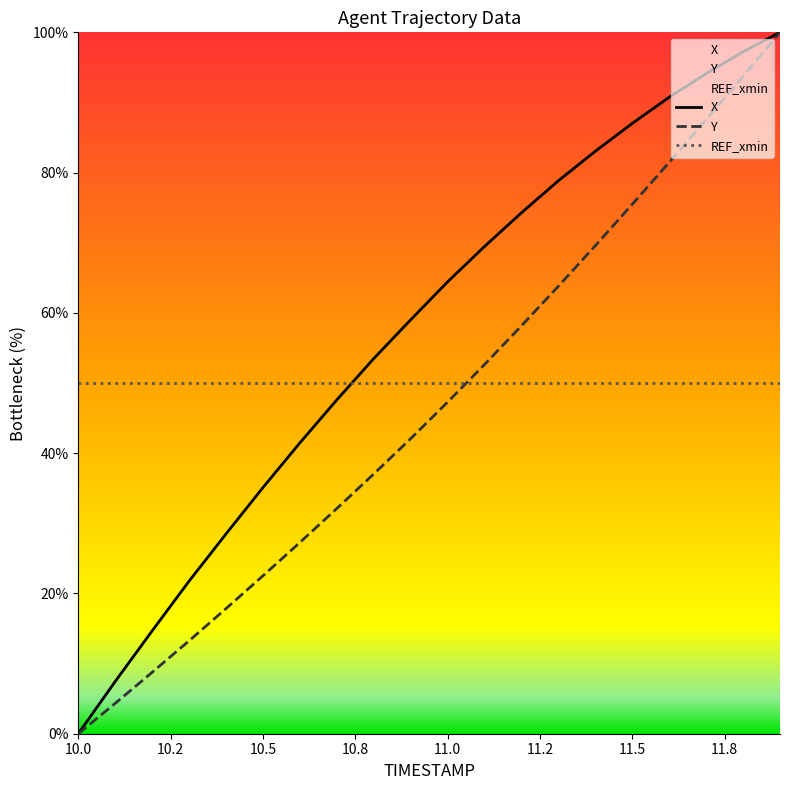

How many data points in Y are above 47?

10